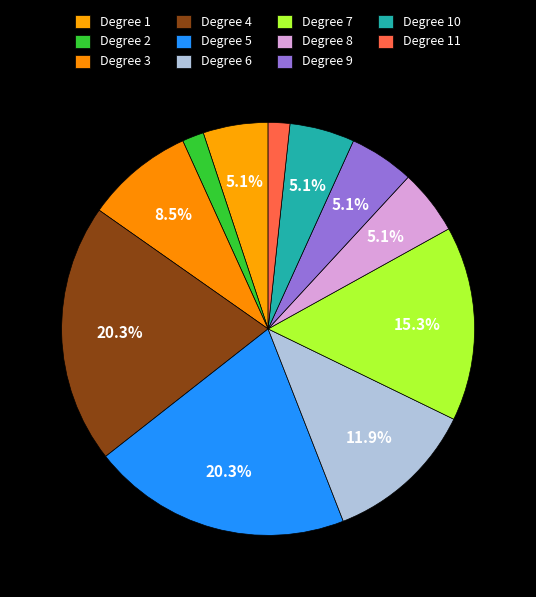

How many segments does this pie chart have?

11